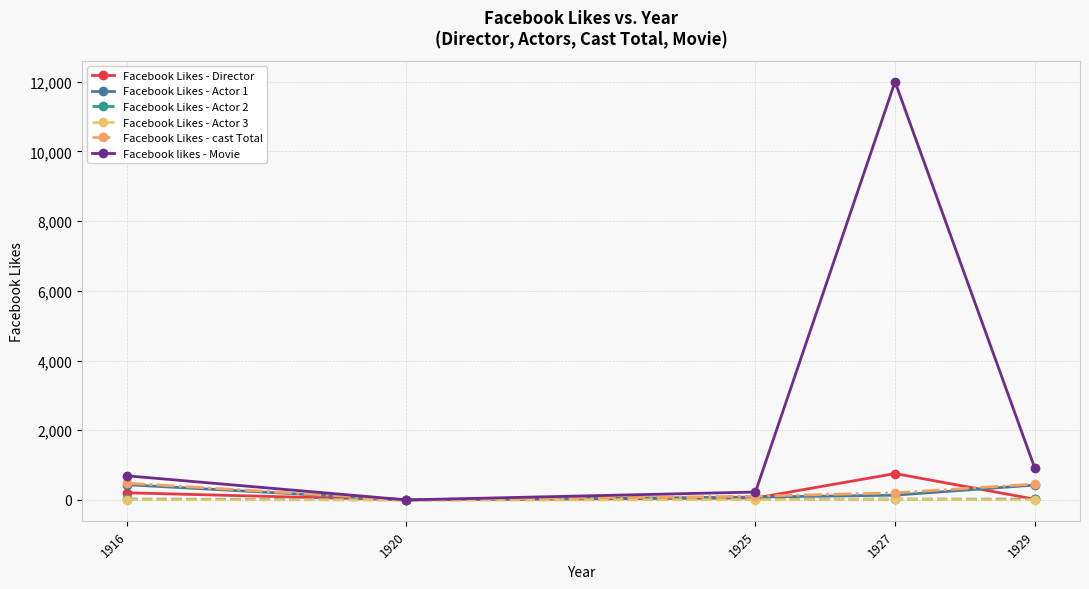

True or false: Facebook Likes - Director has more than 0 interior local peaks.

True